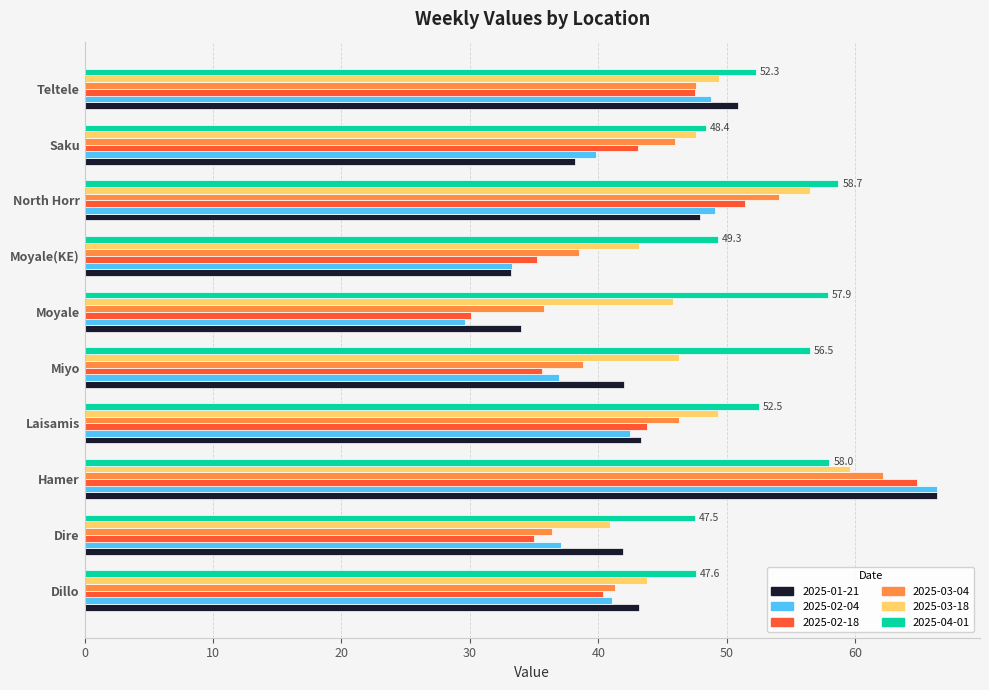

Which series has the largest range (max minus min)?

2025-02-04